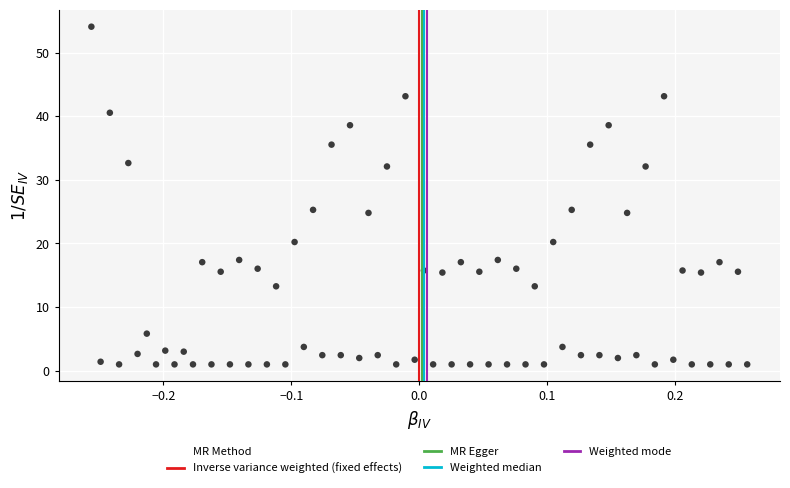

What is the range of X values (max minus min)?

0.5